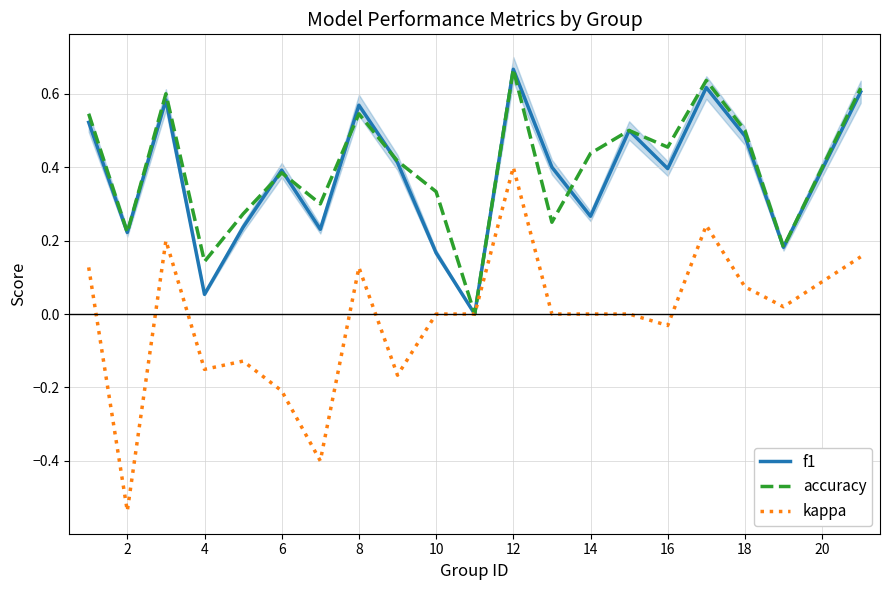

The value of accuracy at 4 is 0.2. True or false?

False